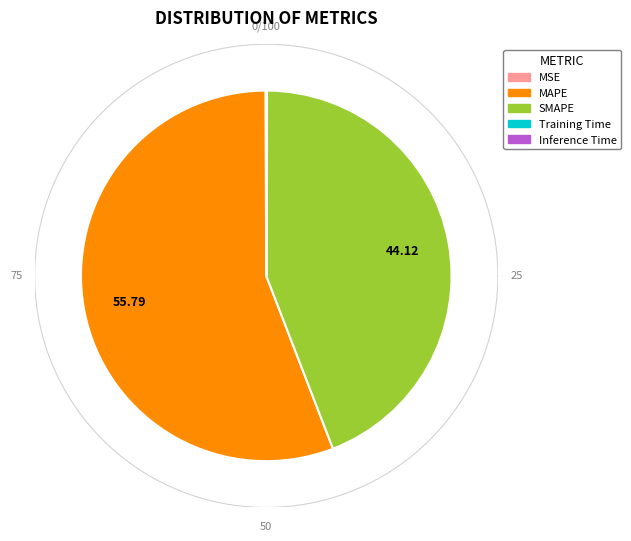

The MSE slice represents 8% of the pie. True or false?

False